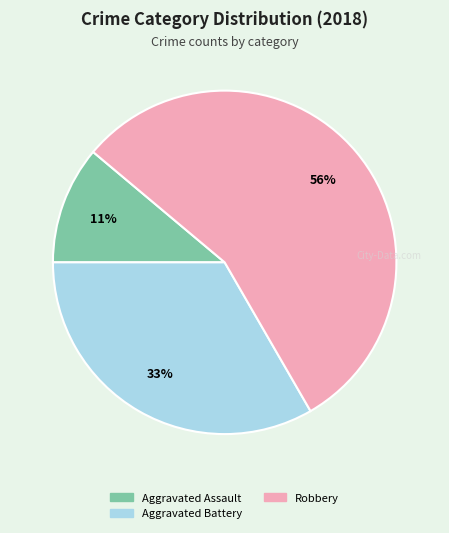

Is there any slice that represents more than half of the pie?

Yes